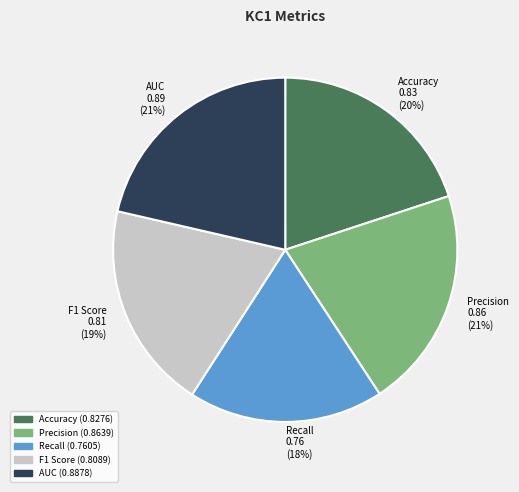

Is it true that AUC is 21% of the pie?

True